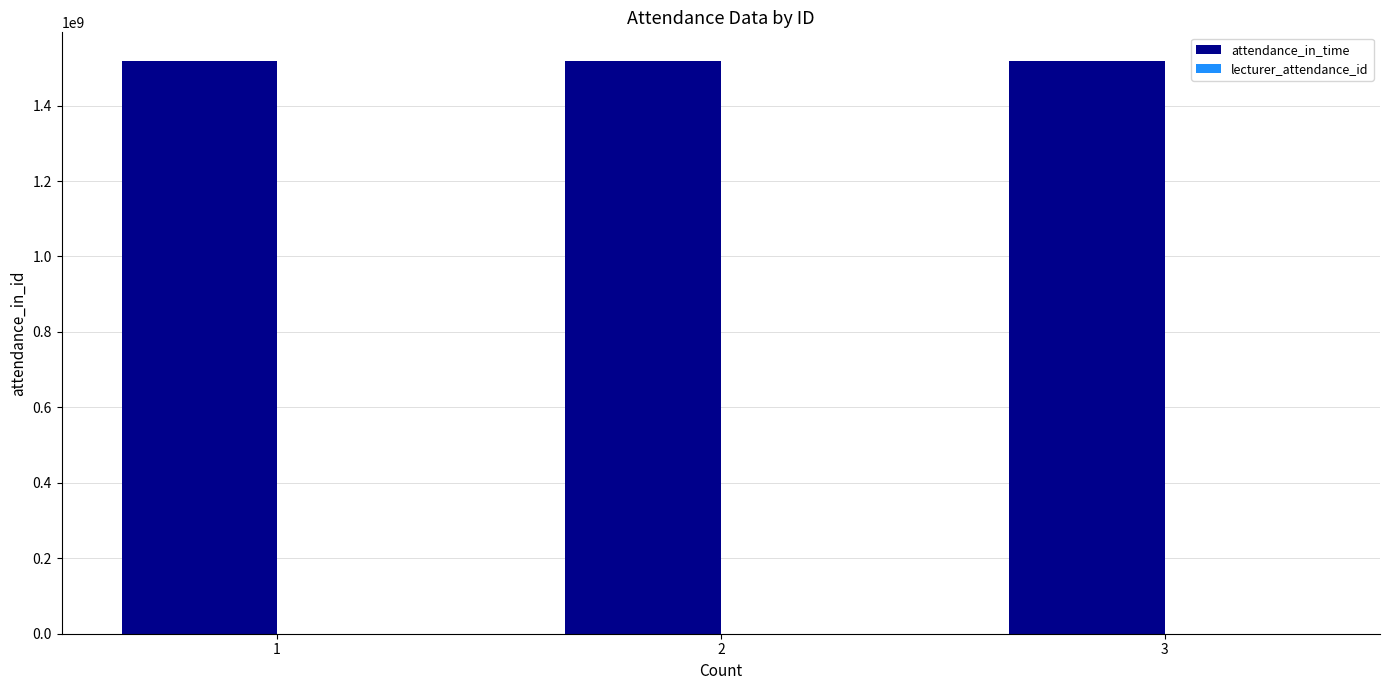

True or false: attendance_in_time has a value of 580882207 at 3.

False